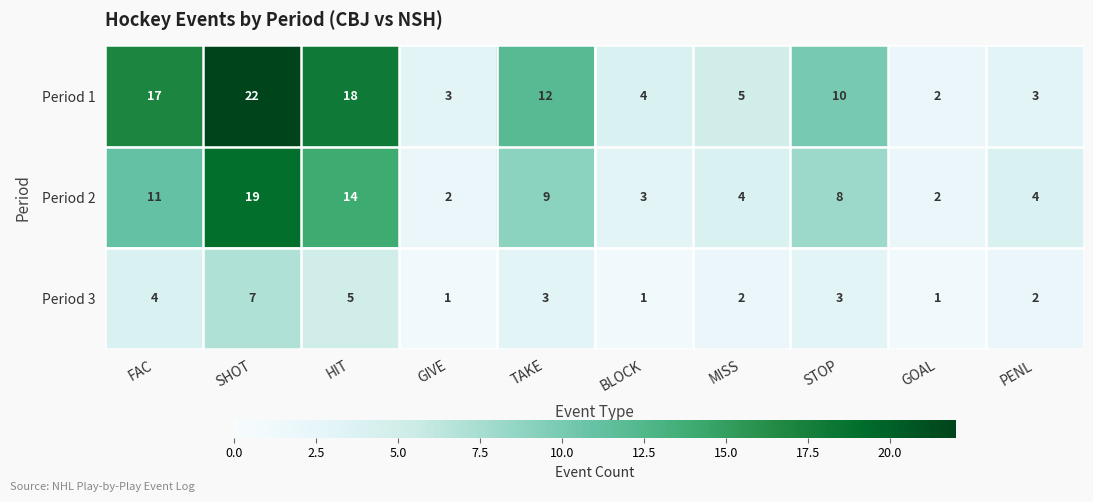

What is the difference between the second highest and second lowest values in the Period 1 series?

15